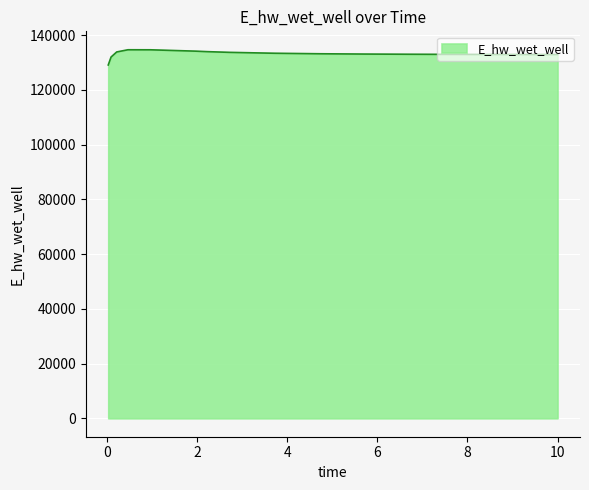

What is the greatest value displayed?

134628.1